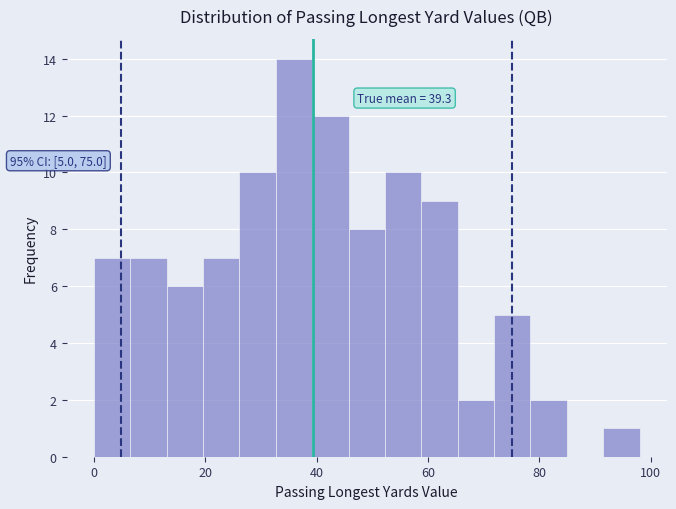

Read against the x-axis, roughly where is the centre of the tallest bar?

36